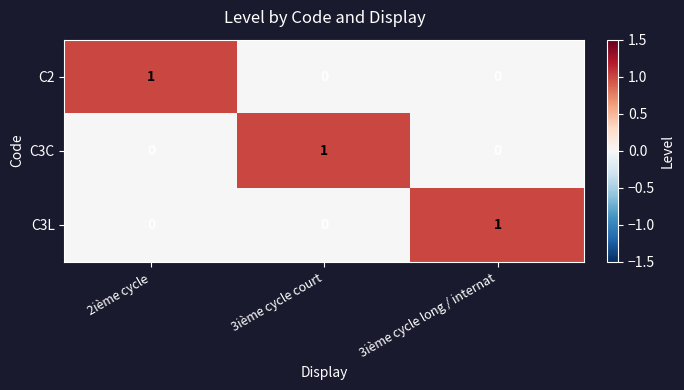

The value of C3C at 2ième cycle is -1. True or false?

False